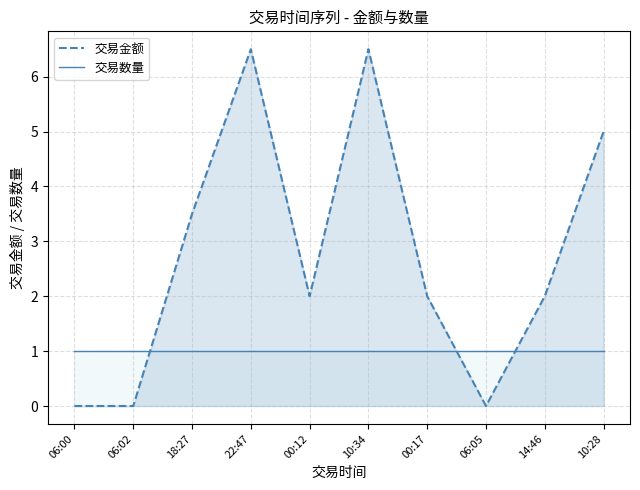

Which has a higher value, 10:28 or 10:34?

10:34